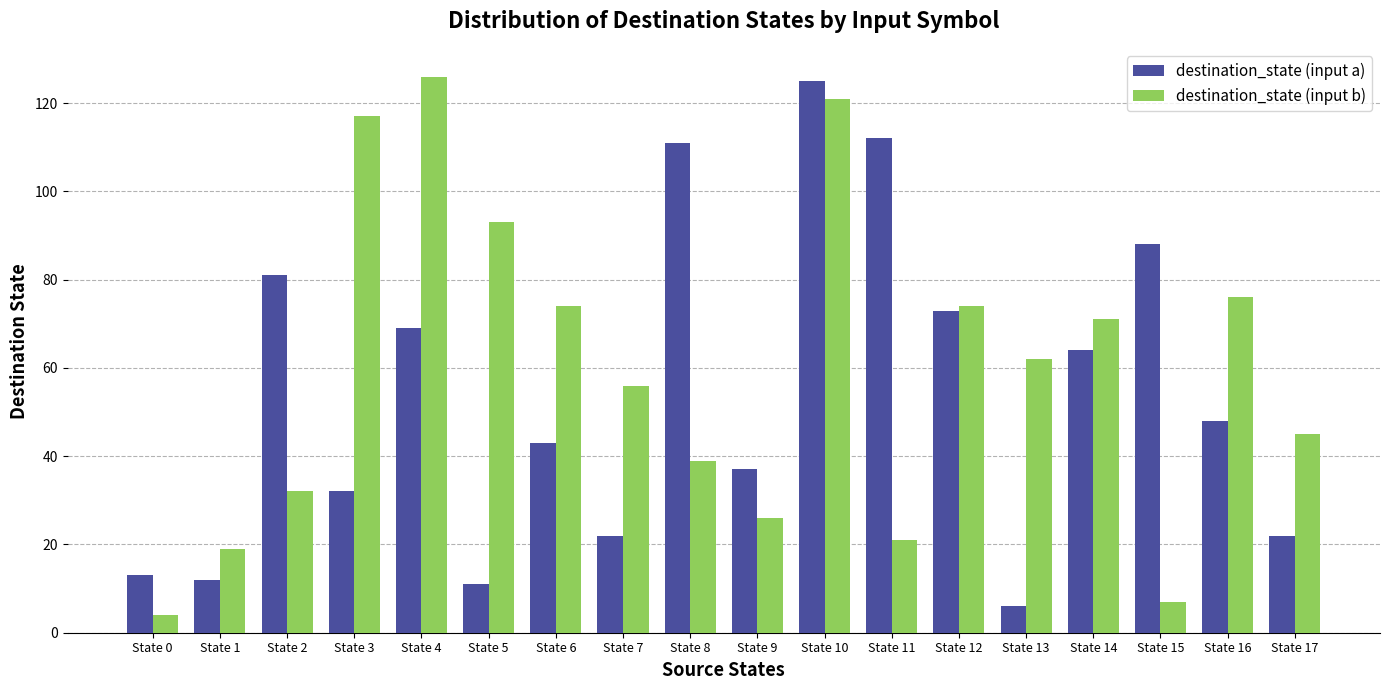

True or false: destination_state (input b) has a value of 119 at State 16.

False